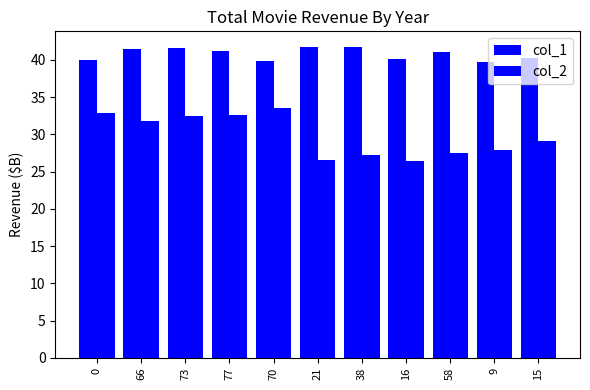

Which series has the widest spread of values?

col_2